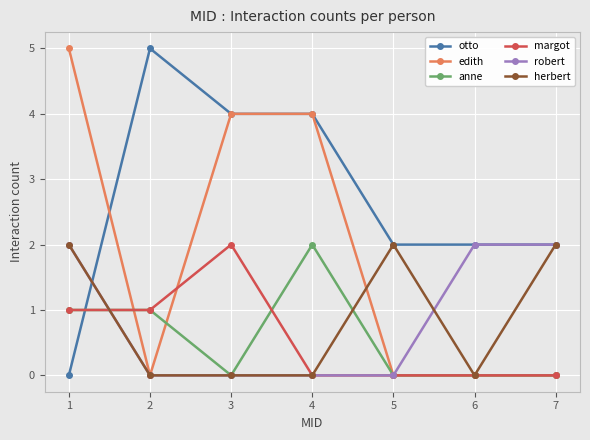

What is the maximum value shown in the chart?

5